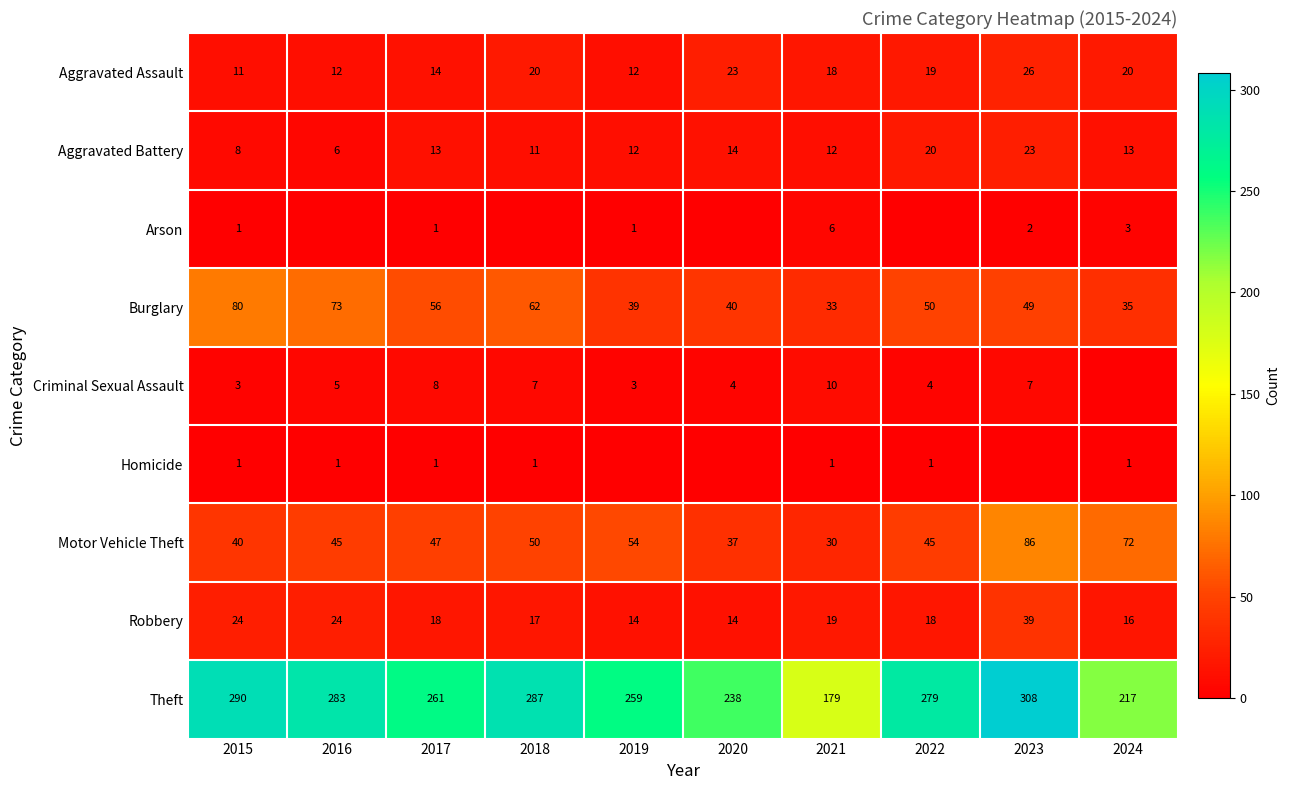

At how many categories does at least one series exceed 236?

8